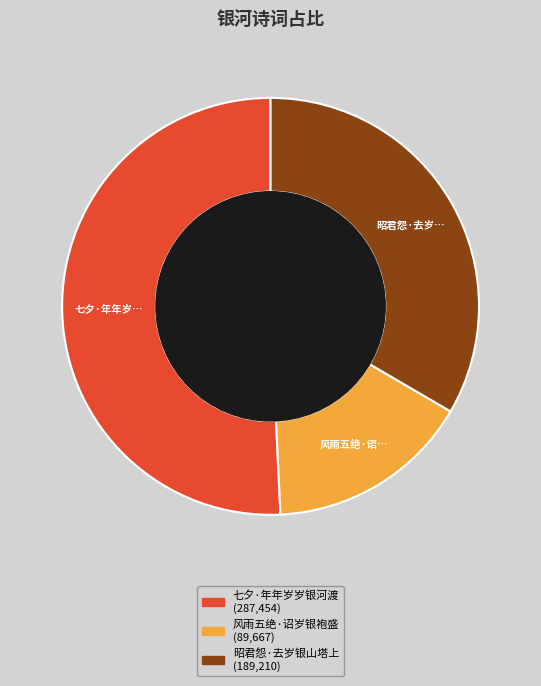

What is the ratio of the value at 风雨五绝·诏岁银袍盛 to the value at 昭君怨·去岁银山塔上?

0.5